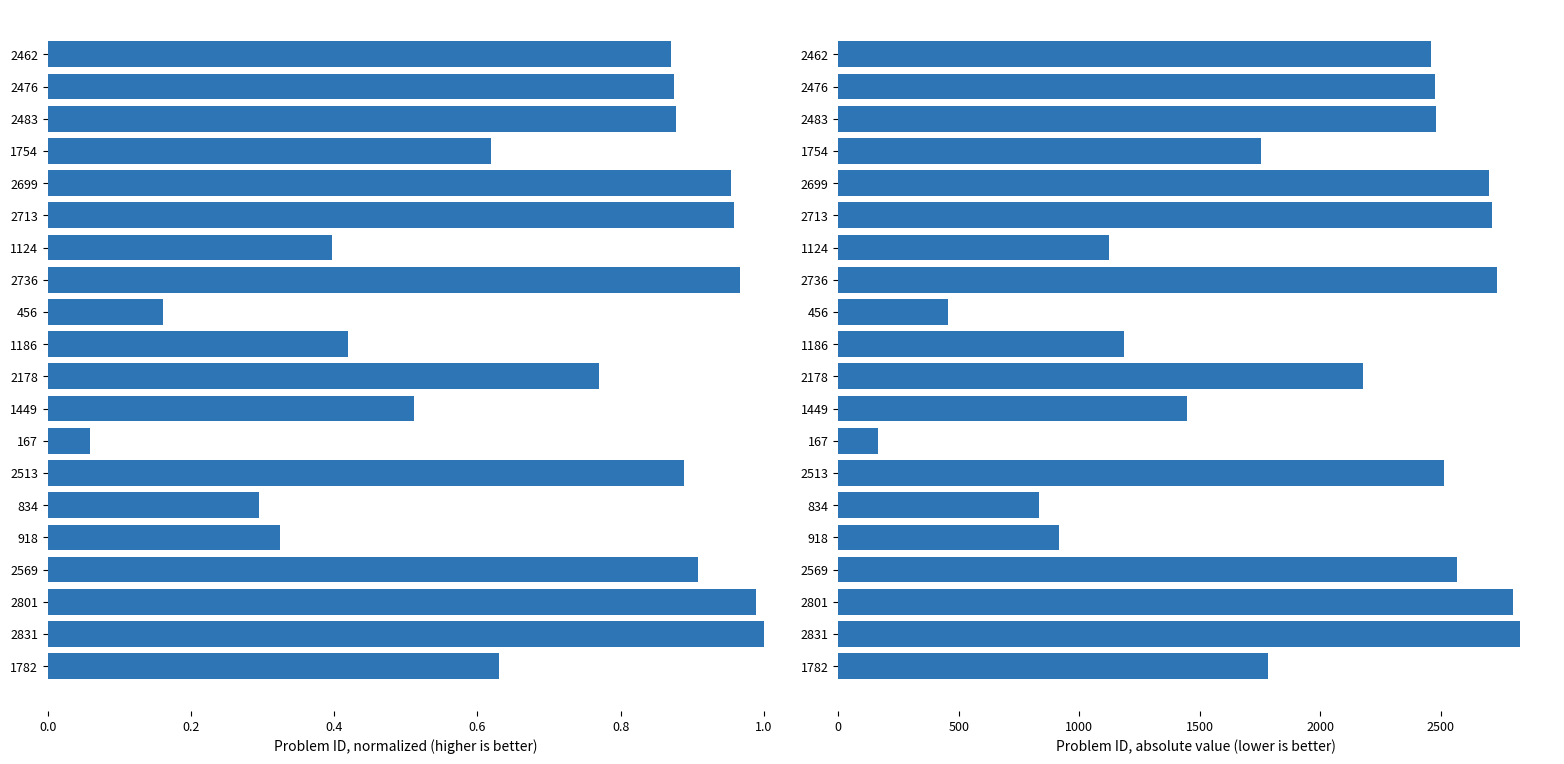

Reading right to left, transcribe all the data shown in this chart.

Problem ID (normalized): 0.6	1.0	1.0	0.9	0.3	0.3	0.9	0.1	0.5	0.8	0.4	0.2	1.0	0.4	1.0	1.0	0.6	0.9	0.9	0.9
Problem ID (absolute): 1782.0	2831.0	2801.0	2569.0	918.0	834.0	2513.0	167.0	1449.0	2178.0	1186.0	456.0	2736.0	1124.0	2713.0	2699.0	1754.0	2483.0	2476.0	2462.0